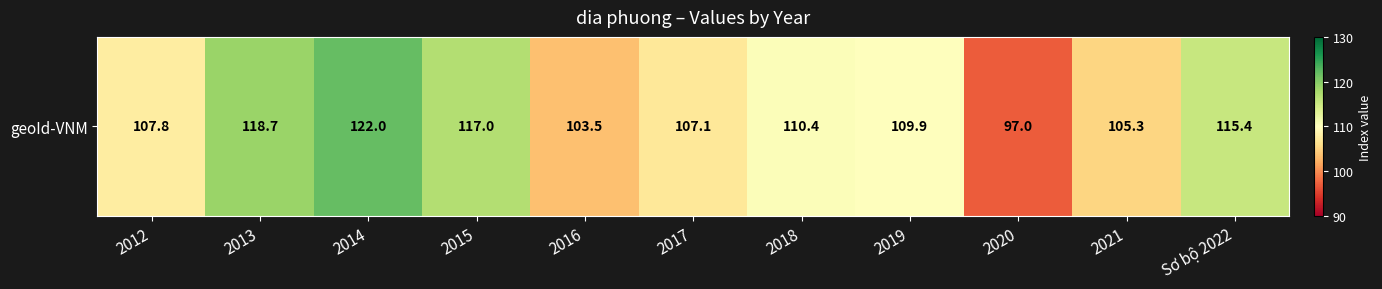

What is the approximate value at 2016?

103.5